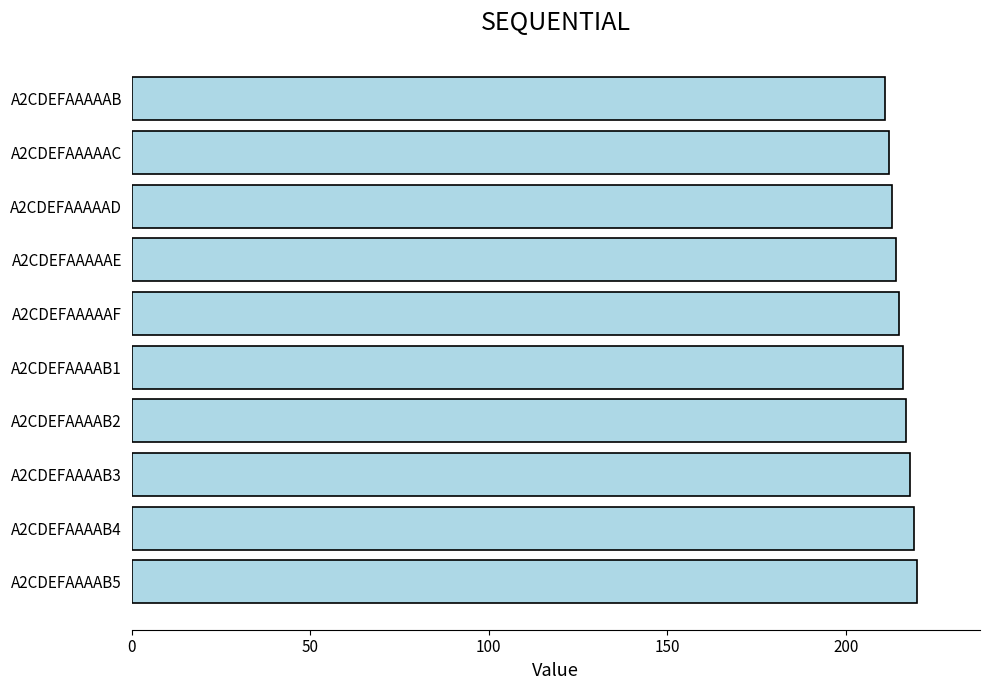

Which has a higher value, A2CDEFAAAAB5 or A2CDEFAAAAAC?

A2CDEFAAAAB5